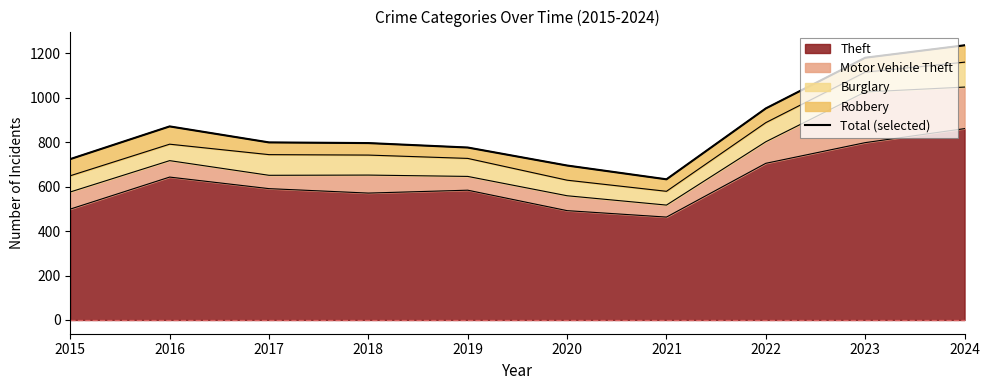

What is the average value?

866